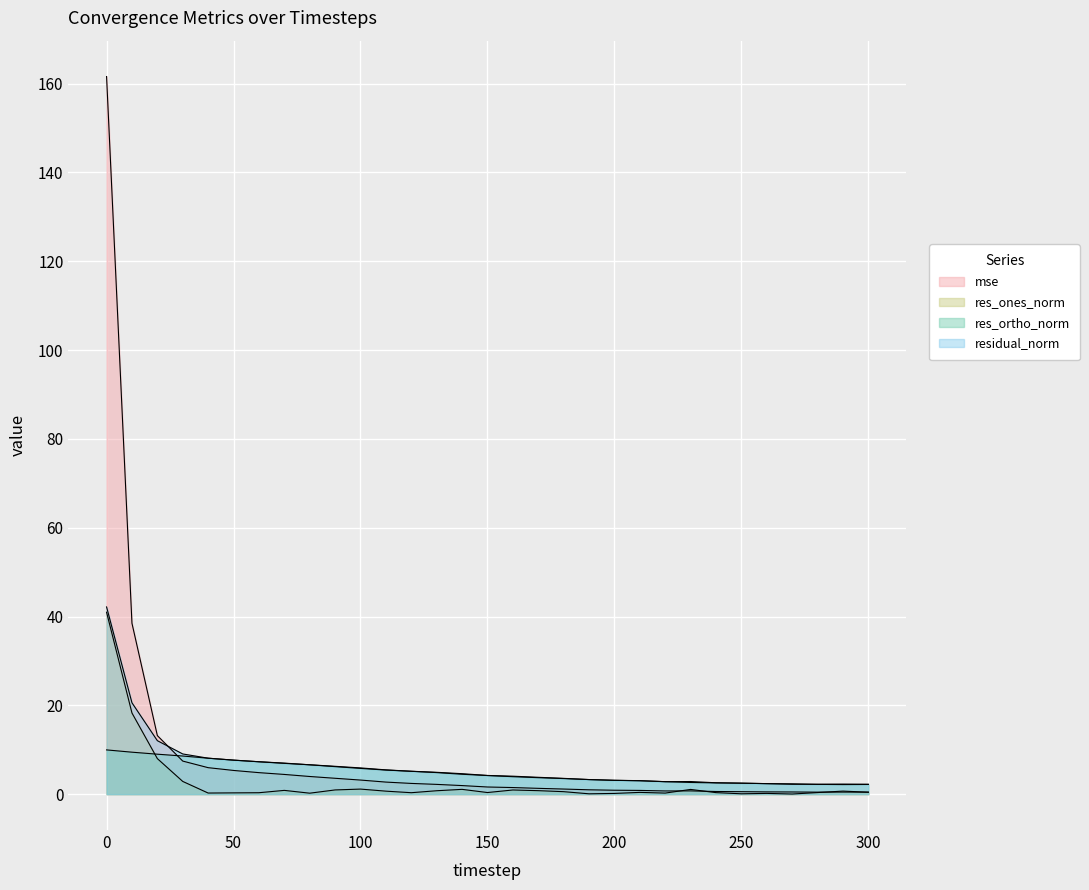

Where is the first local maximum for mse?

230